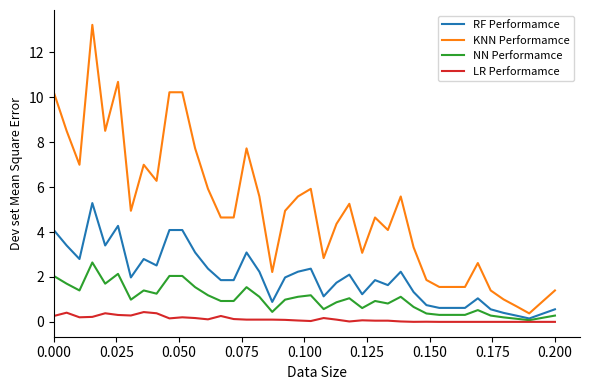

List the series in order of their peak value, lowest first.

LR Performamce, NN Performamce, RF Performamce, KNN Performamce